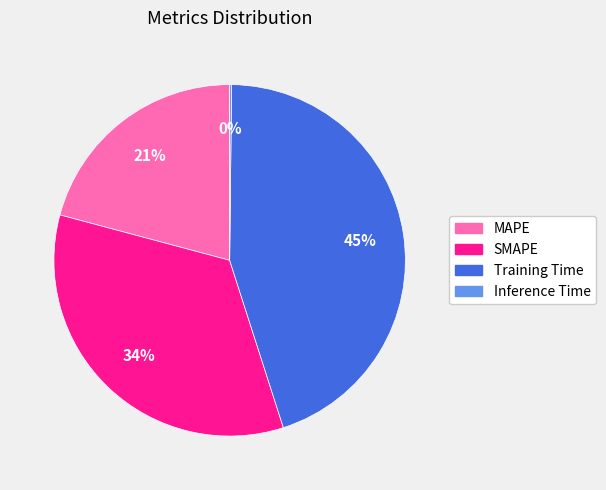

Is there any slice that represents more than half of the pie?

No